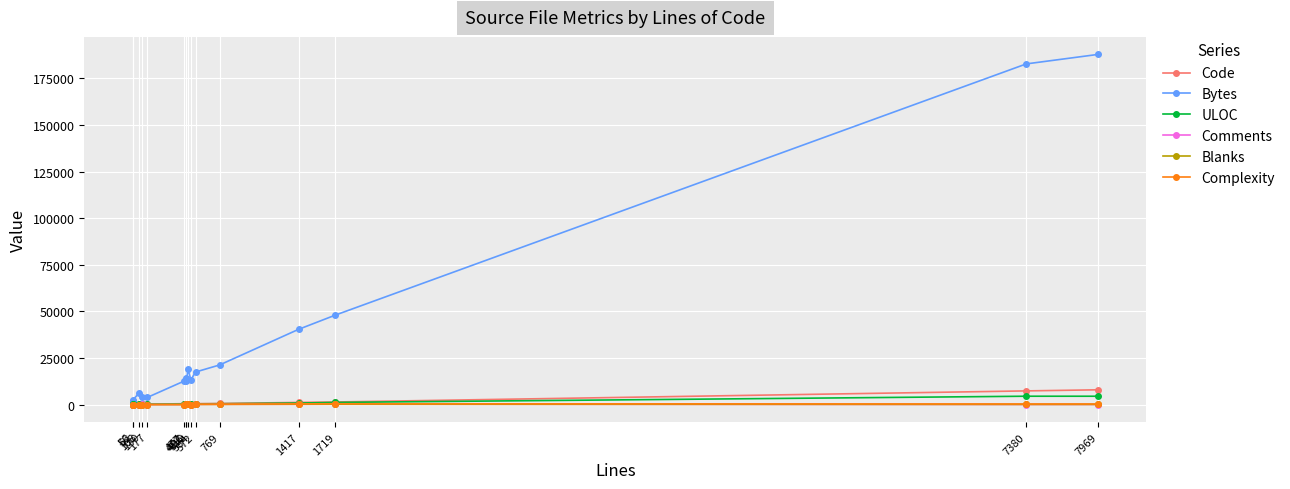

Which series has the largest range (max minus min)?

Bytes